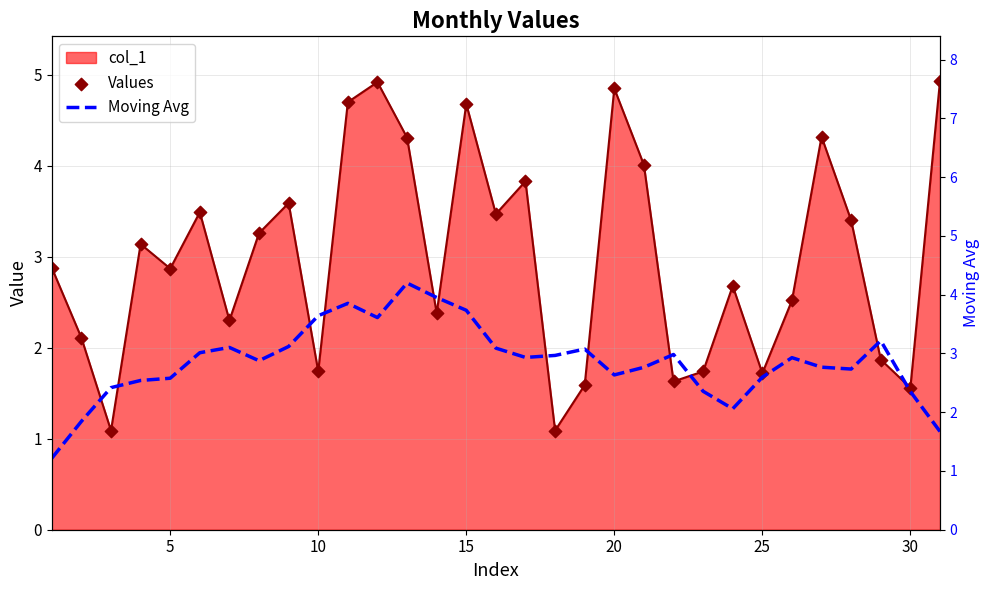

Which series contains the lowest Y value?

Values